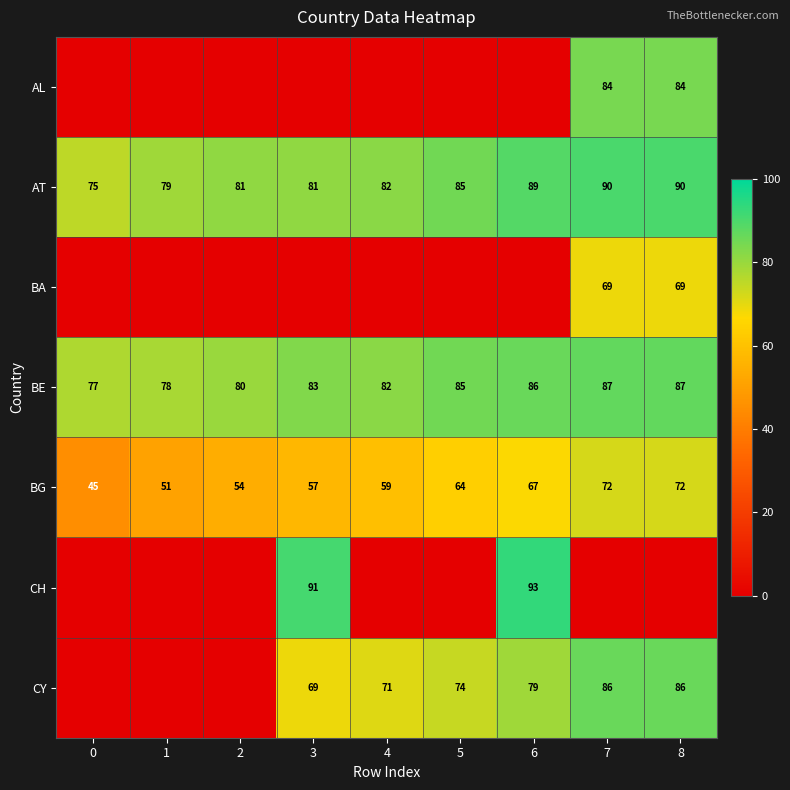

Where is BE nearest to the value 82?

4